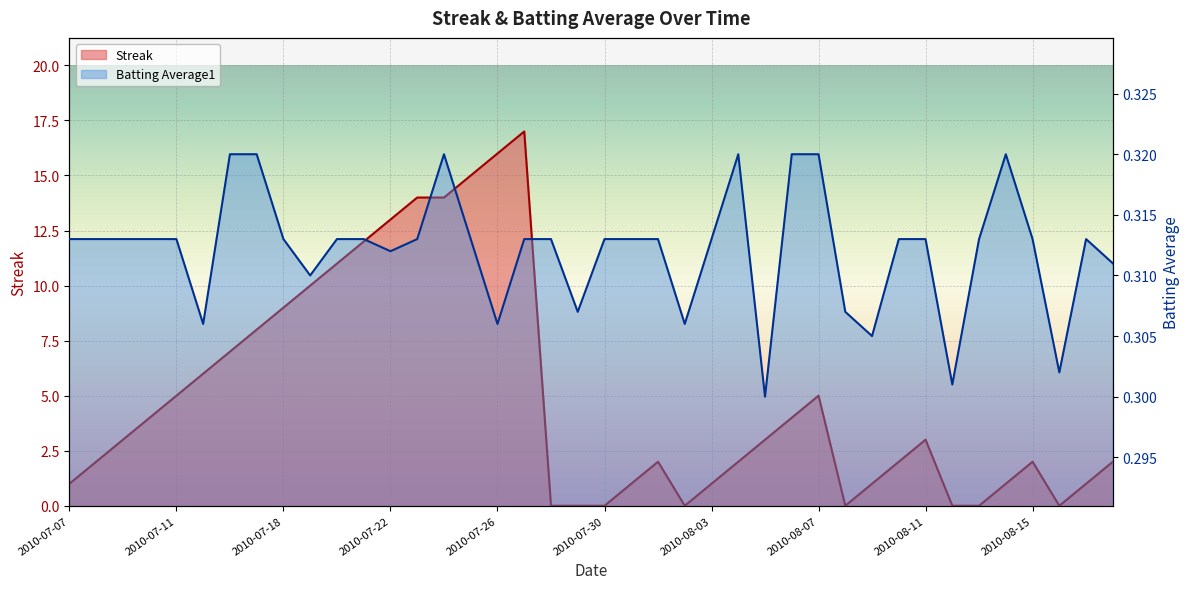

What is the sum of the Batting Average1 values at 2010-08-11 and 2010-07-25?

0.6